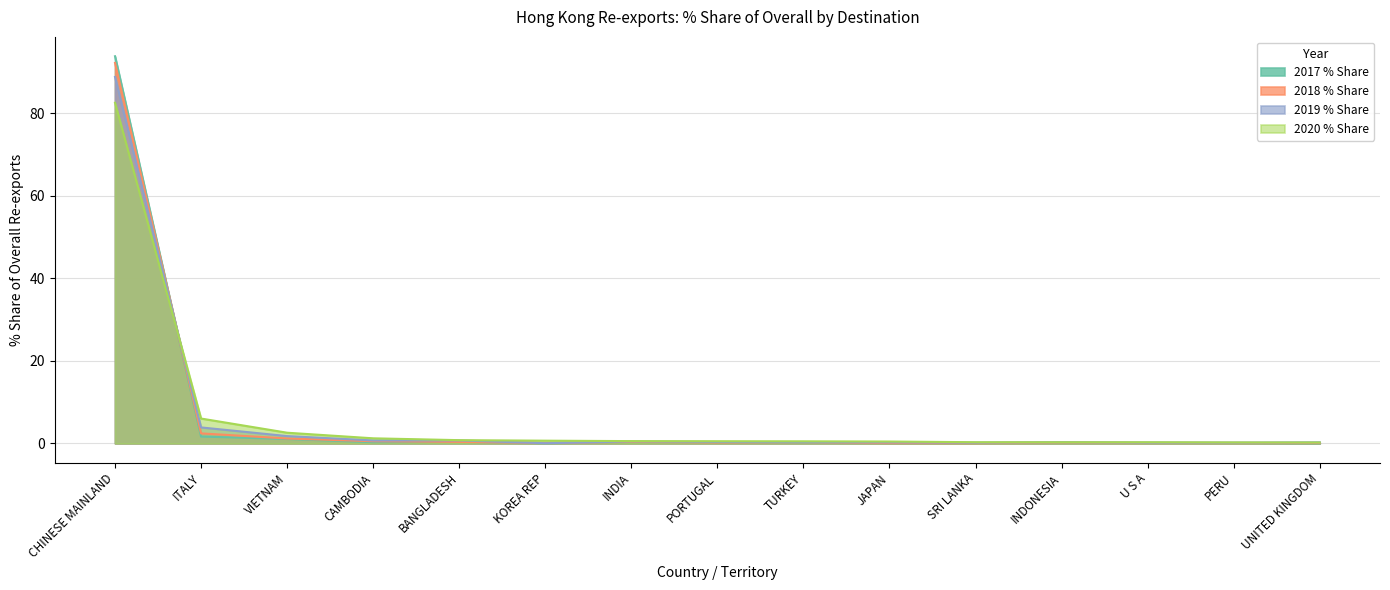

Which has a higher value, KOREA REP or PERU?

PERU